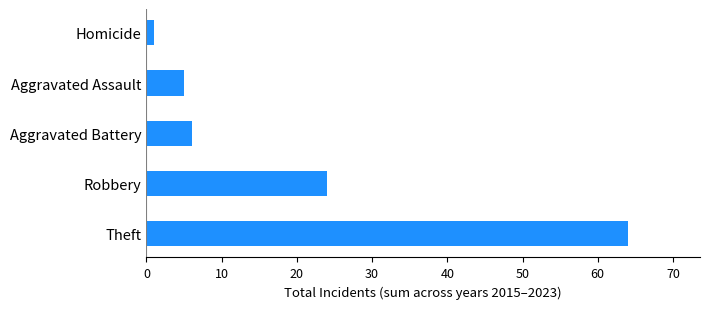

The value at Theft is 25. True or false?

False